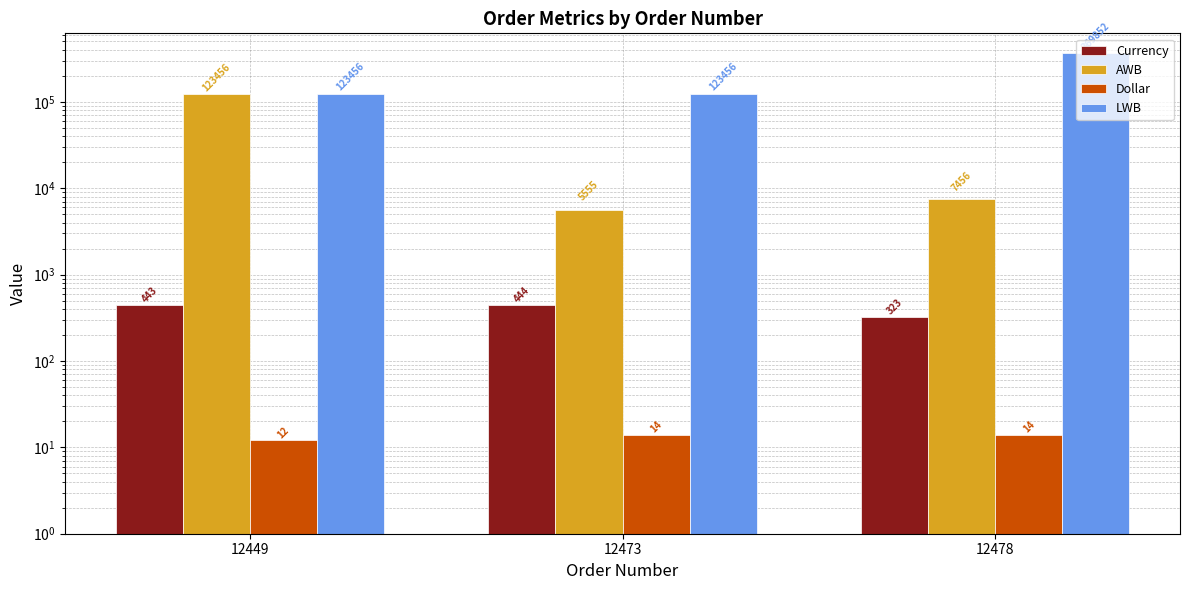

Which series has the widest spread of values?

LWB